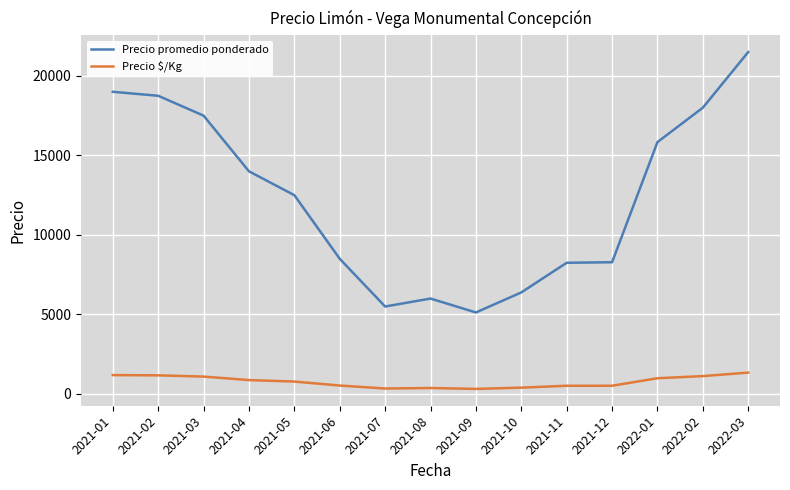

What is the difference between the highest and lowest values at 2021-03?

16406